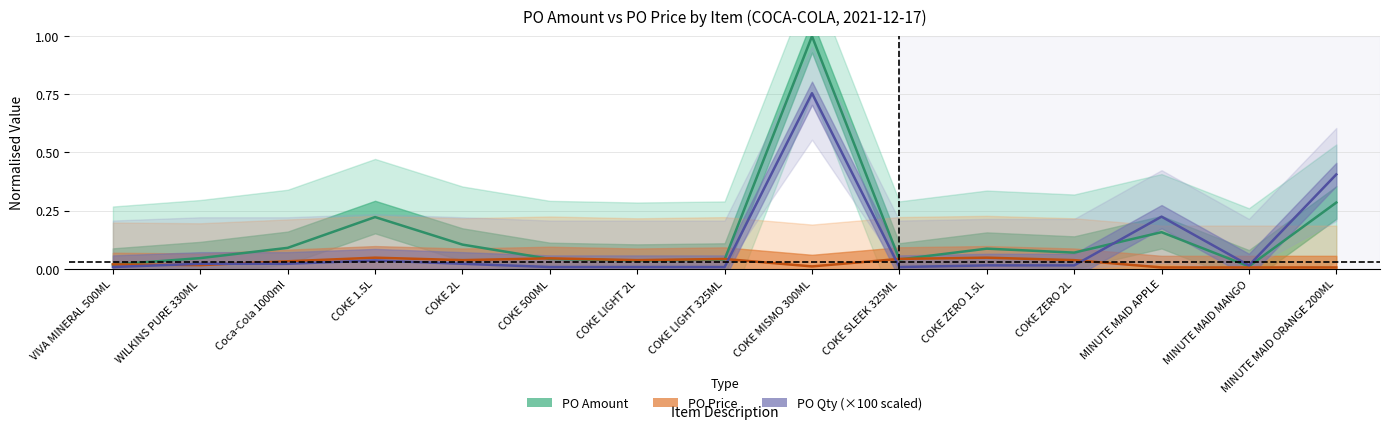

At how many categories does at least one series exceed 0?

15